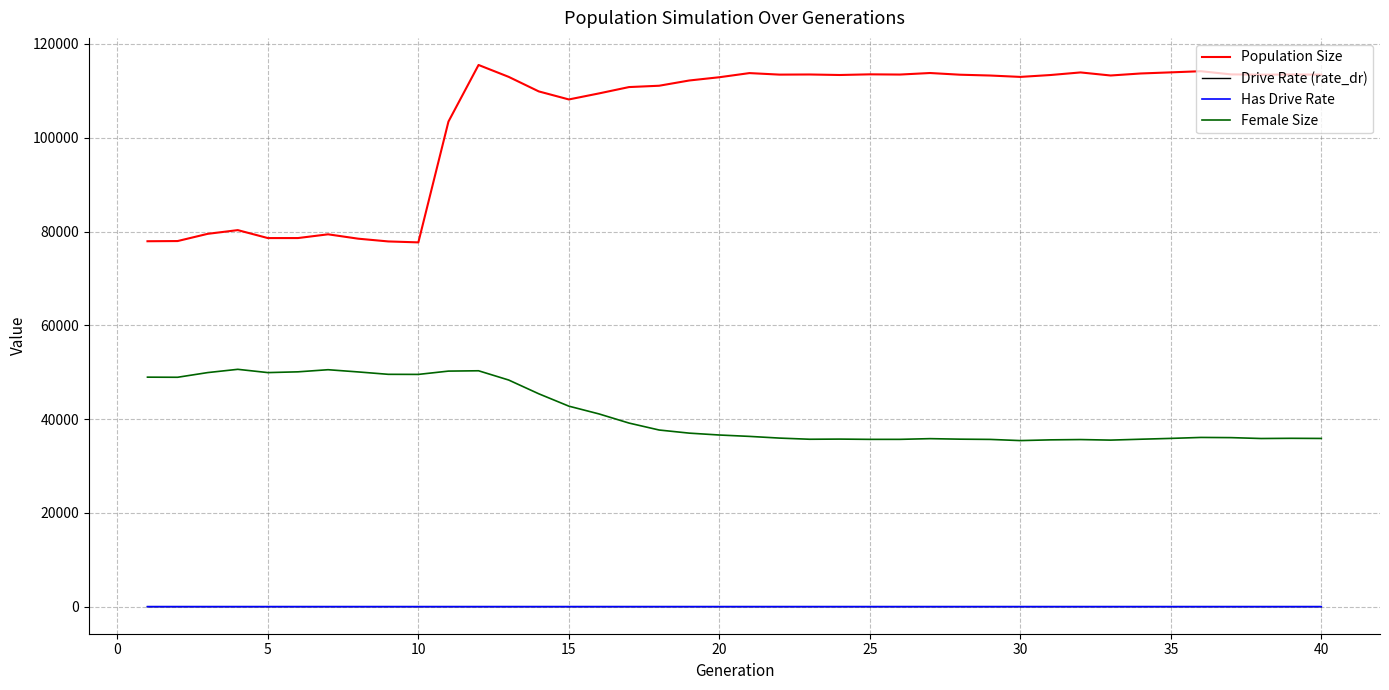

Which series has the largest total across all categories?

Population Size